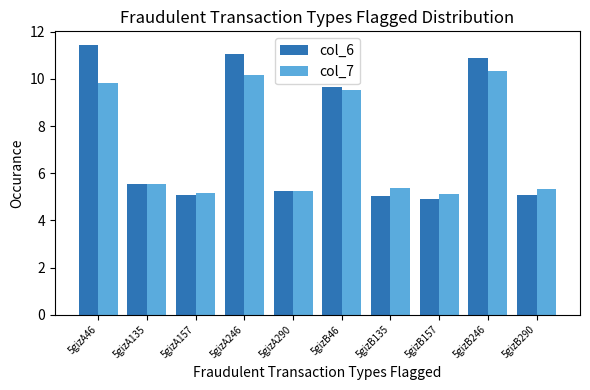

What is the difference between the highest and lowest values at 5gizB135?

0.4